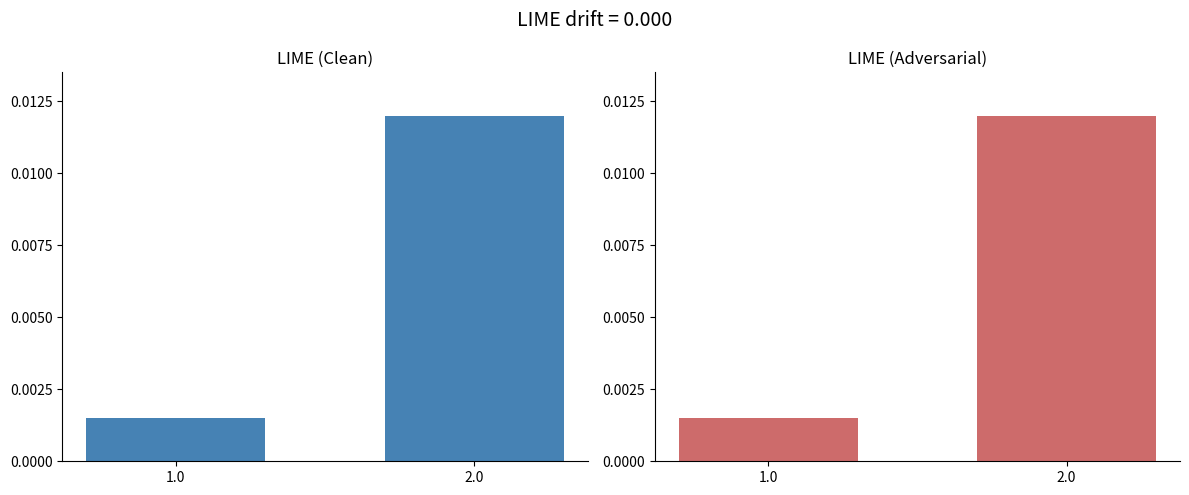

Which series has the widest spread of values?

LIME (Clean)